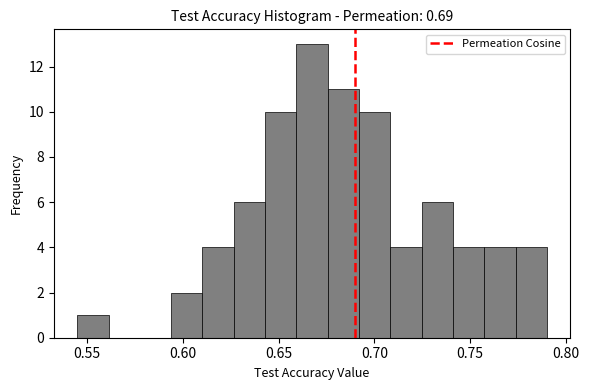

Read against the x-axis, roughly where is the centre of the tallest bar?

0.670